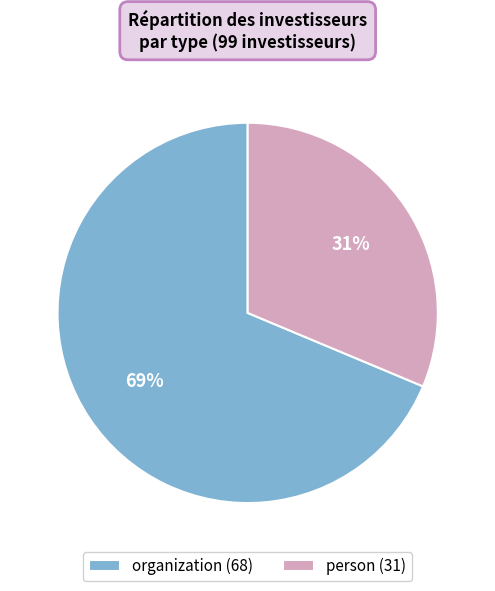

Is person the majority of the pie?

No